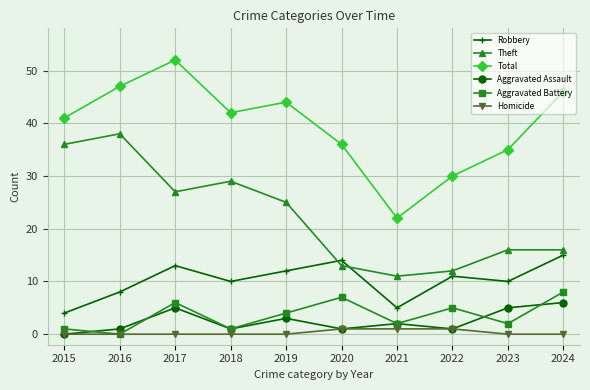

True or false: Homicide and Theft intersect in this chart.

False